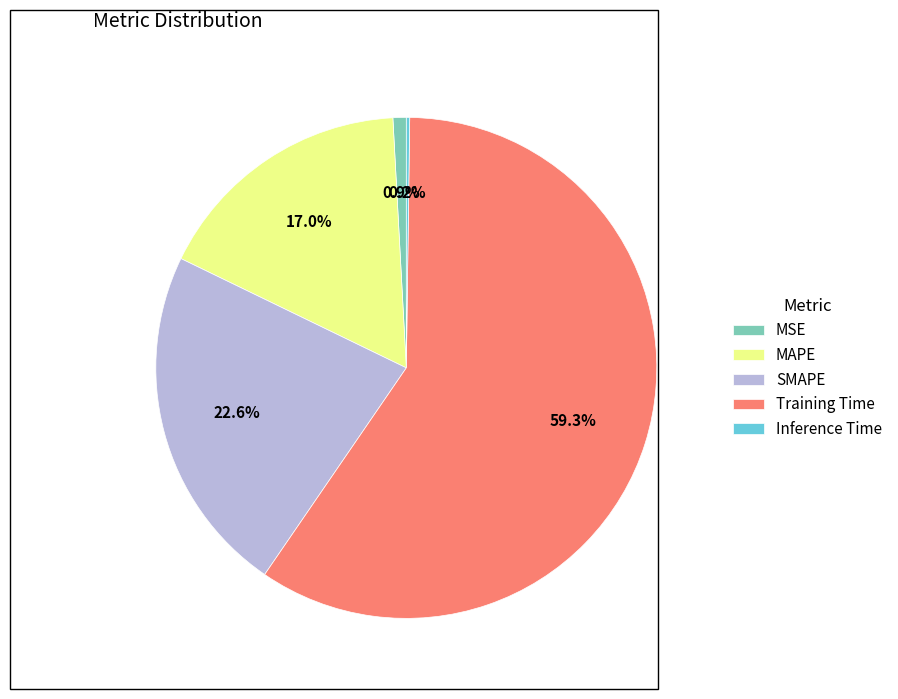

What is the largest slice in the pie chart?

Training Time